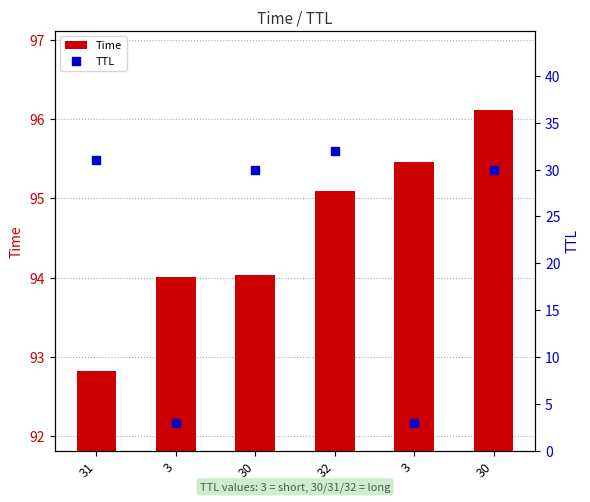

What is the total value across all series at 30?

124.0